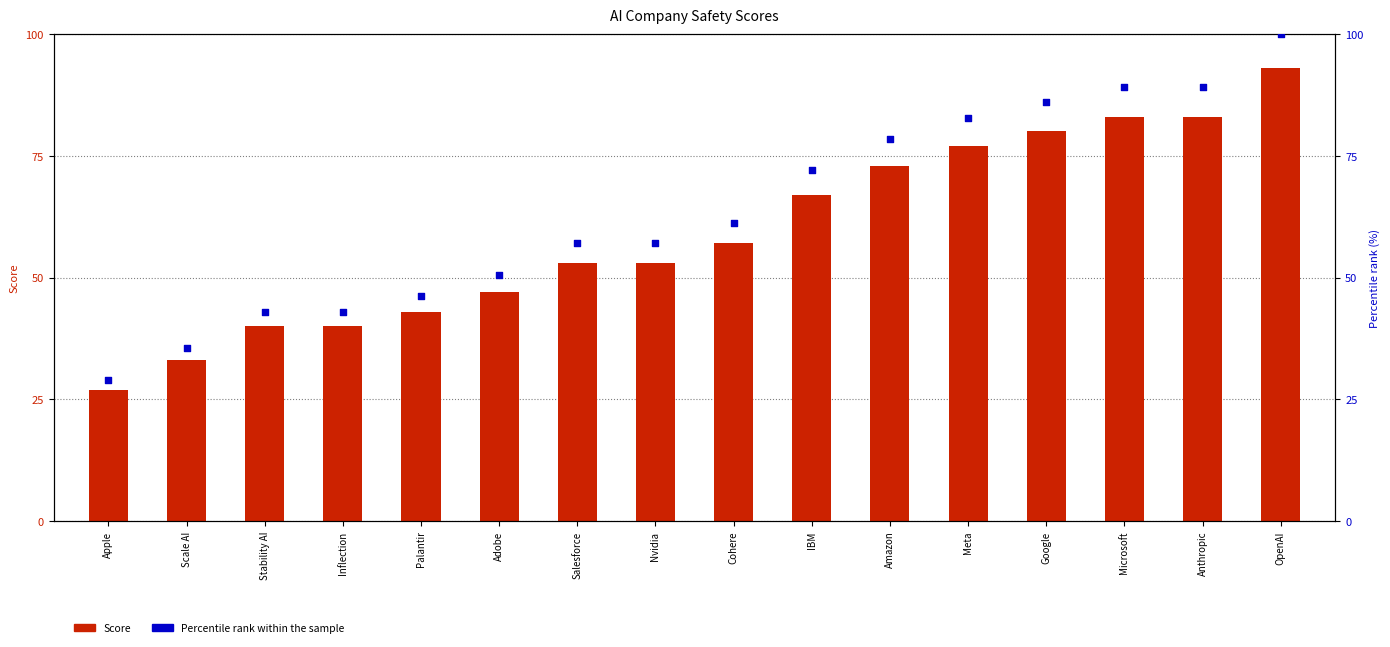

What are all the series names shown in the legend?

Score, Percentile rank